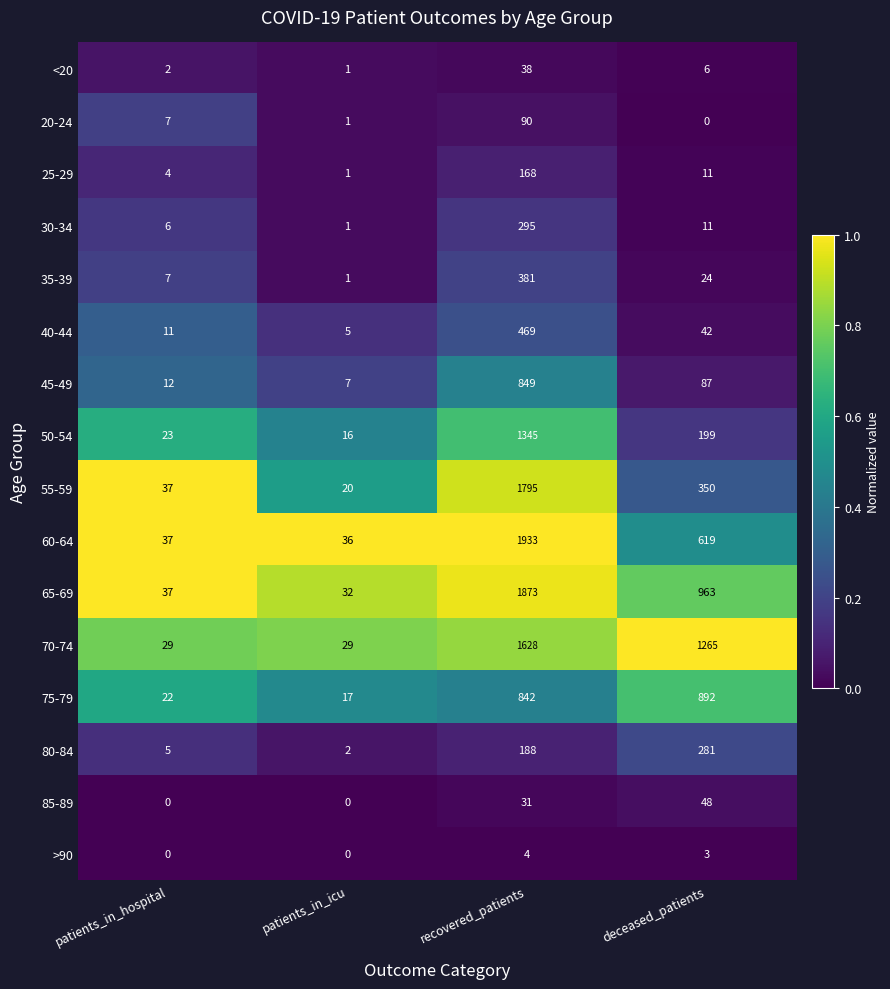

Read the 45-49 value at patients_in_hospital, to the nearest 10.

10